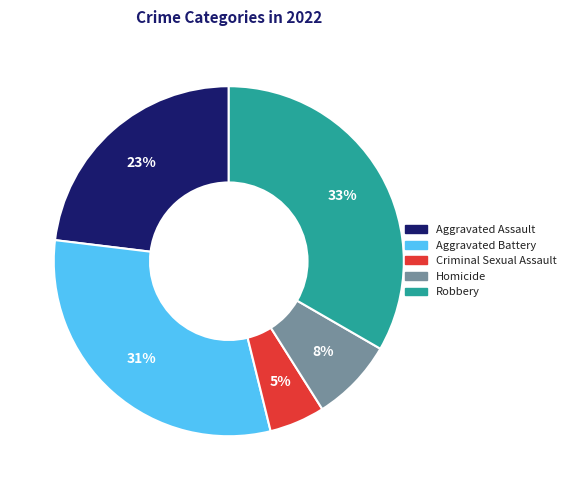

Which slice is the largest?

Robbery